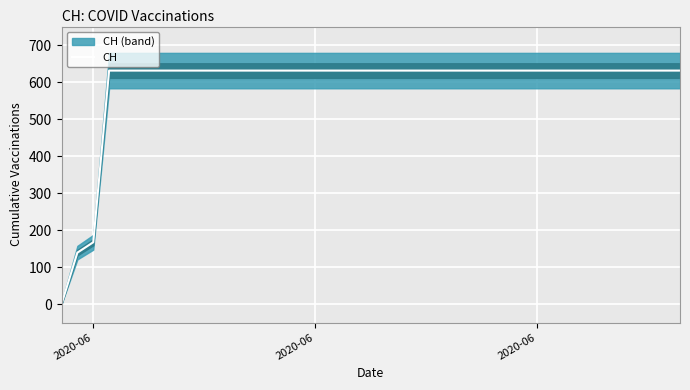

How many positive values are there?

39